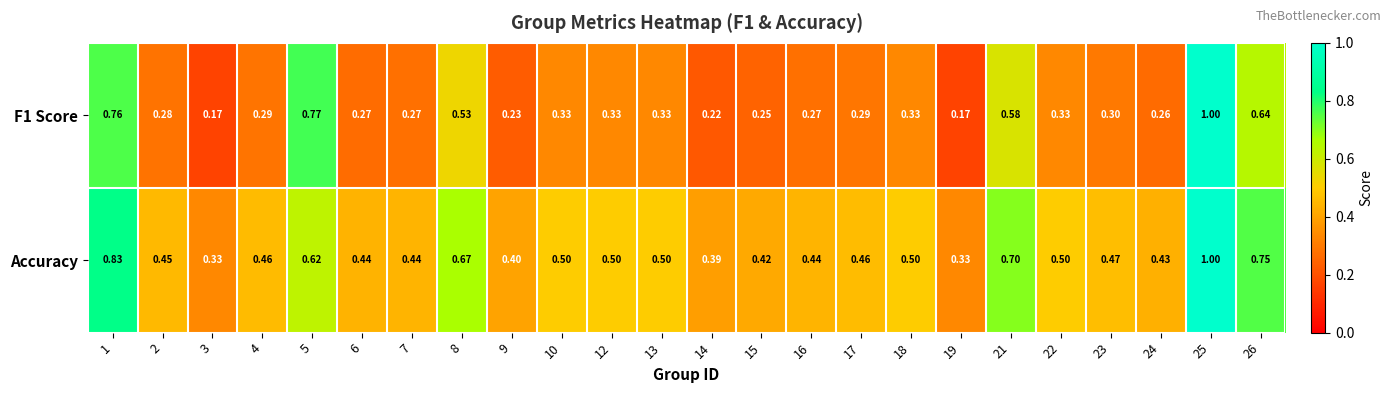

How many categories are shown in the chart?

24